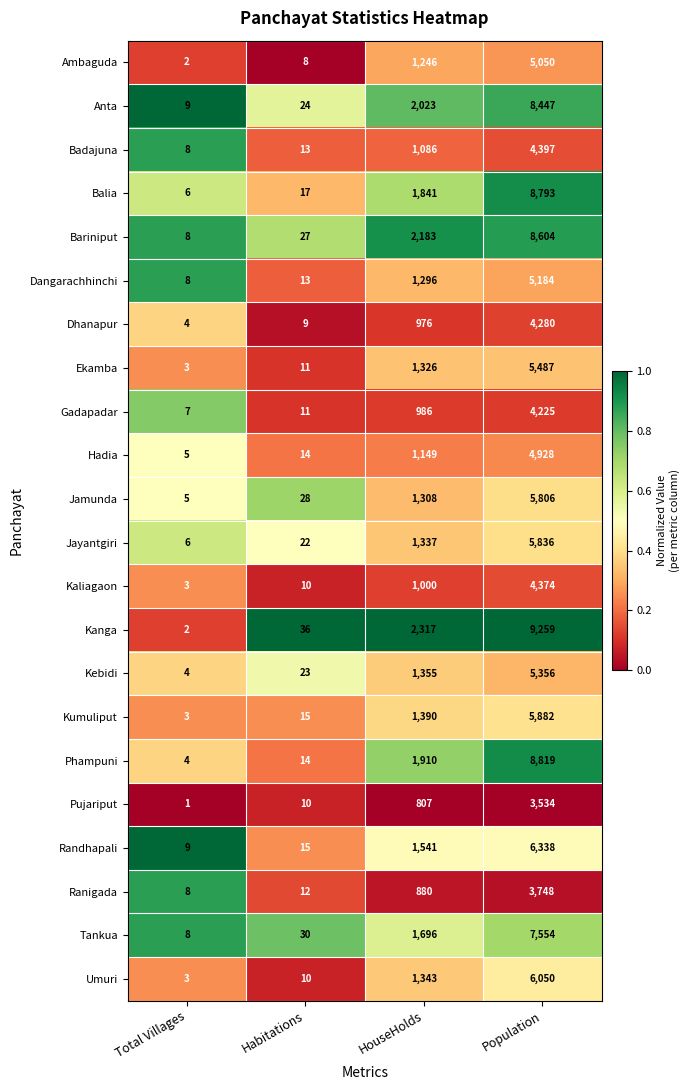

The value of Bariniput at Population is 13836. True or false?

False